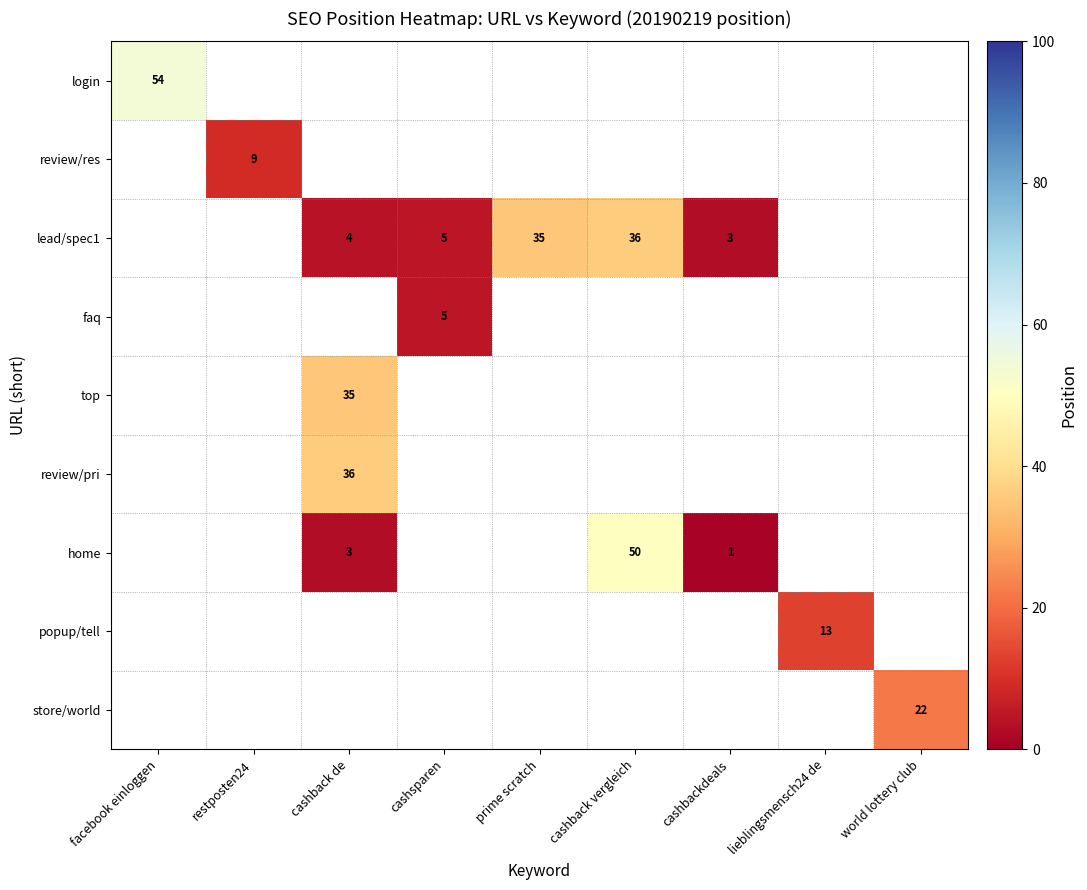

Count the number of categories in the chart.

9